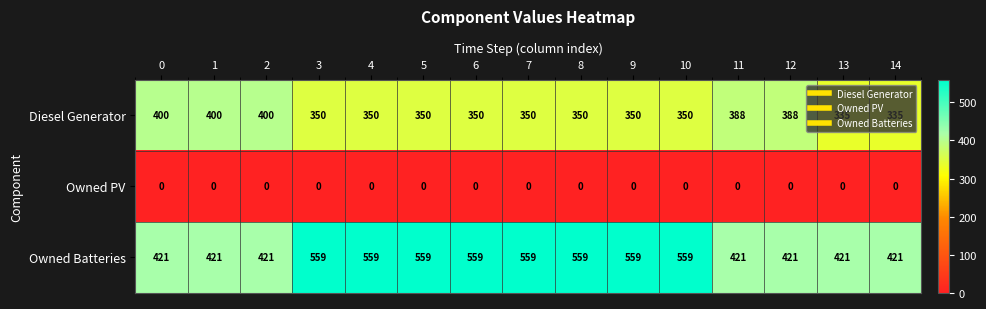

Rank the series by their average value, from highest to lowest.

Owned Batteries, Diesel Generator, Owned PV